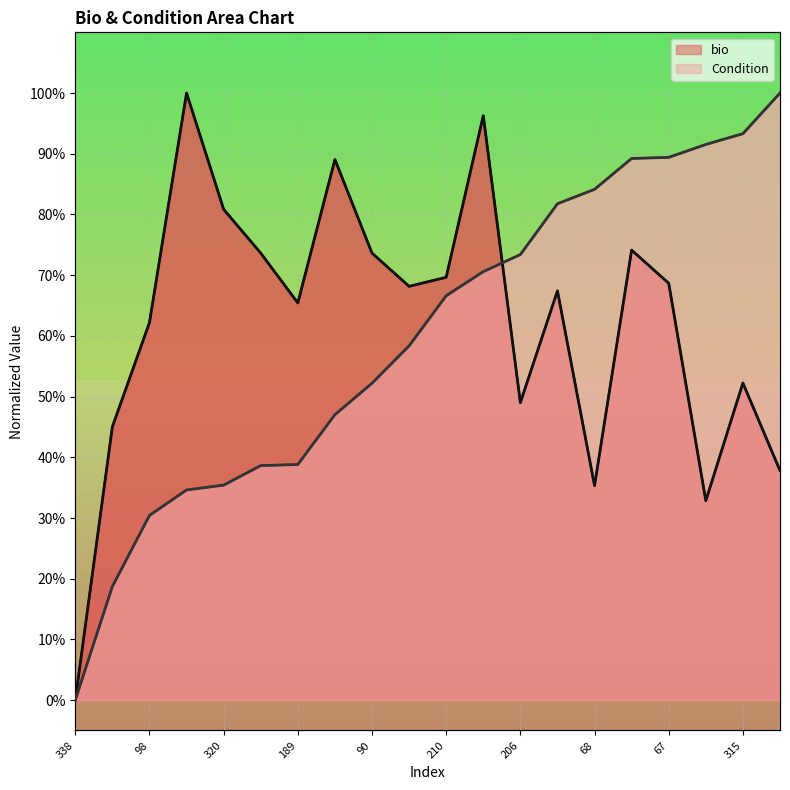

Reading right to left, list all the values displayed in this chart.

bio: 0.4	0.5	0.3	0.7	0.7	0.4	0.7	0.5	1.0	0.7	0.7	0.7	0.9	0.7	0.7	0.8	1.0	0.6	0.5	0.0
Condition: 1.0	0.9	0.9	0.9	0.9	0.8	0.8	0.7	0.7	0.7	0.6	0.5	0.5	0.4	0.4	0.4	0.3	0.3	0.2	0.0